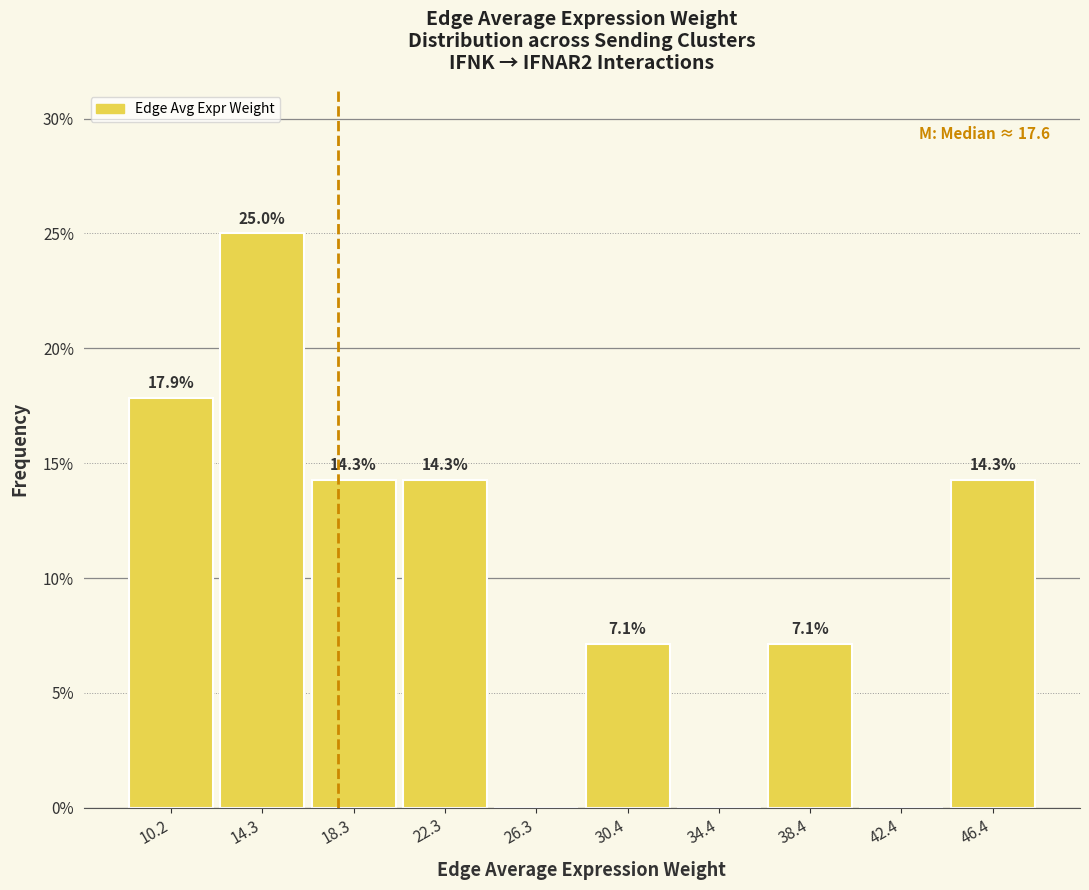

Which range on the x-axis has the tallest bar?

12.0 to 16.5